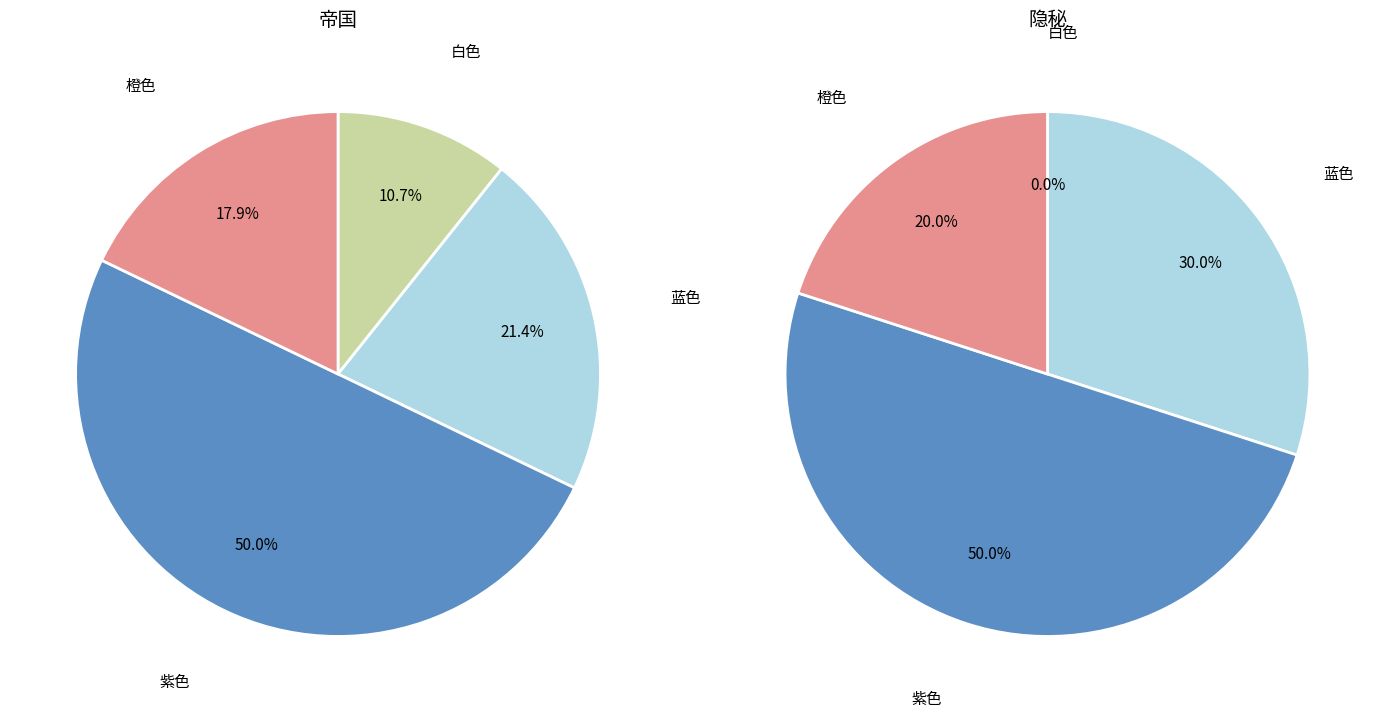

Which has a higher value, 橙色 or 紫色?

紫色